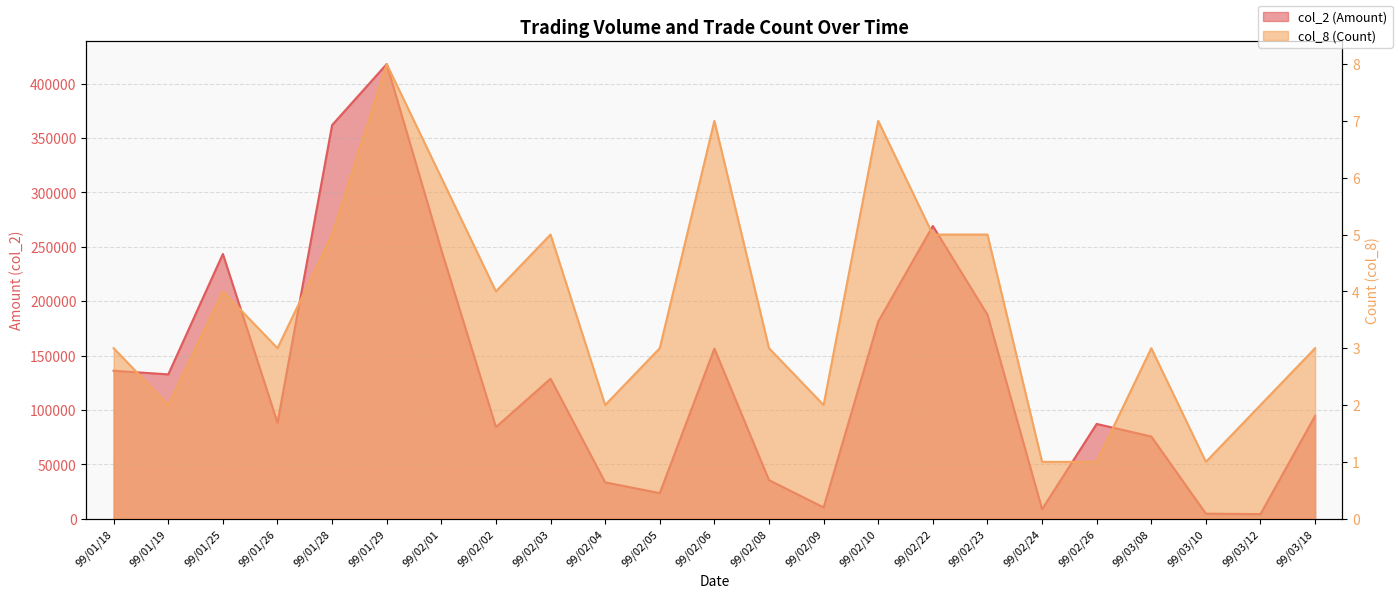

Does the chart display data point markers on the line(s)?

No